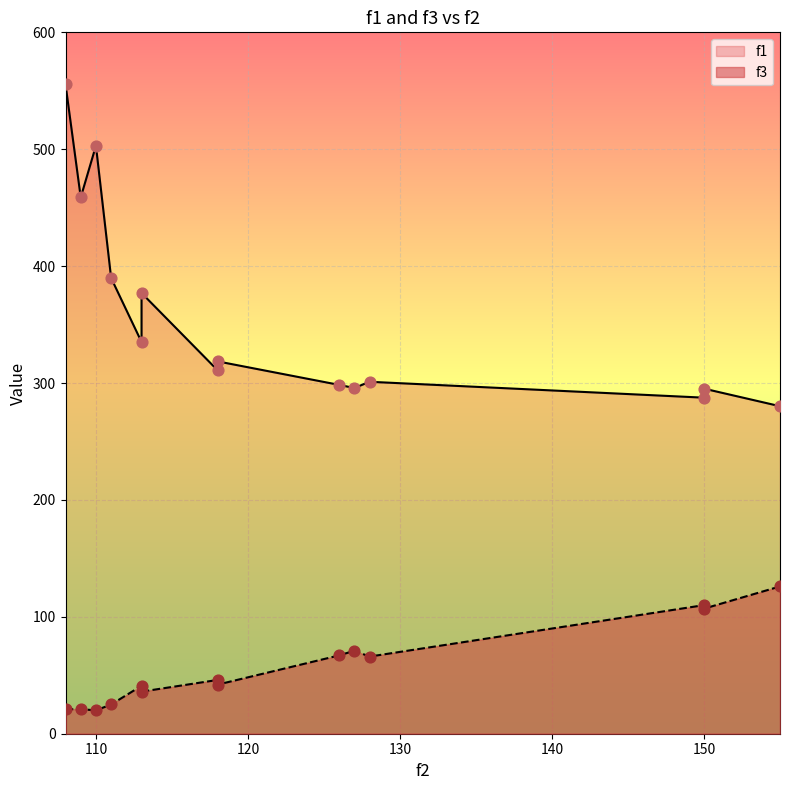

Which series contains the highest Y value?

f1